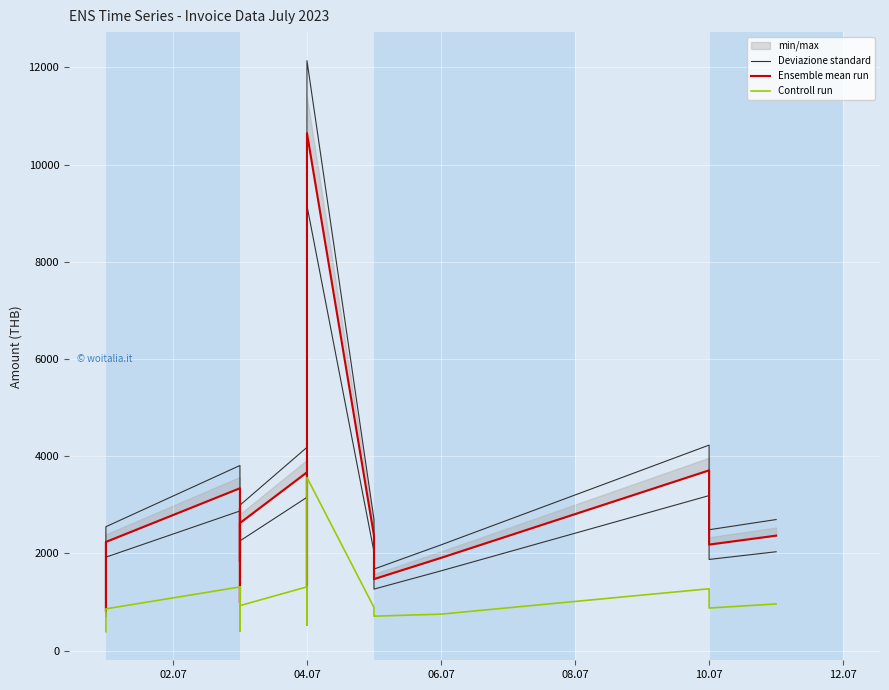

What is the difference between the maximum and minimum values in the Deviazione standard series?

11207.5